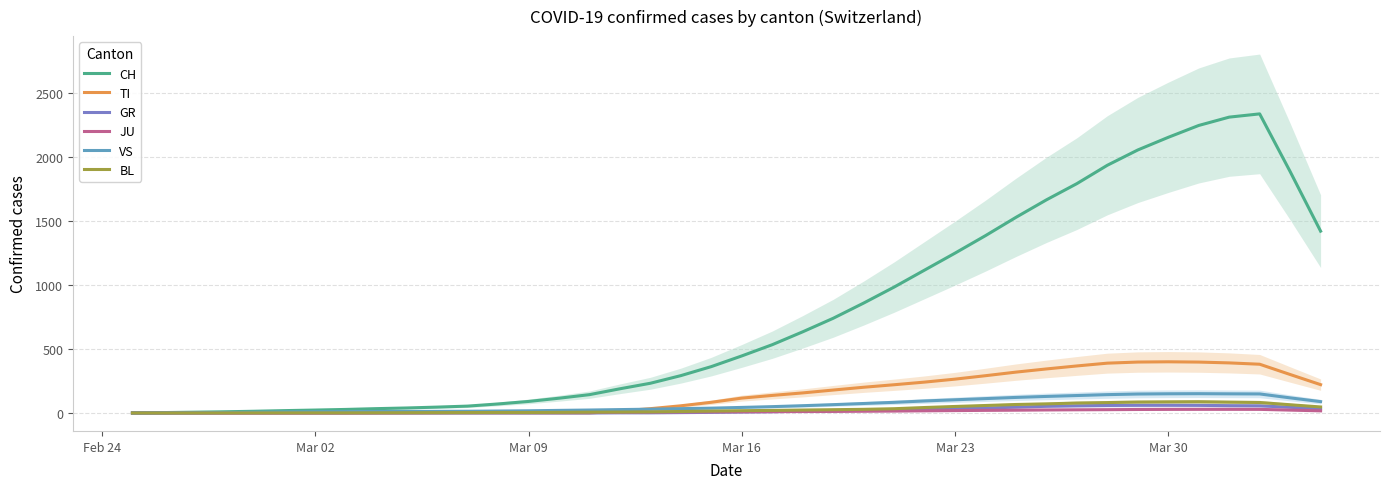

What is the maximum value for CH?

2335.6